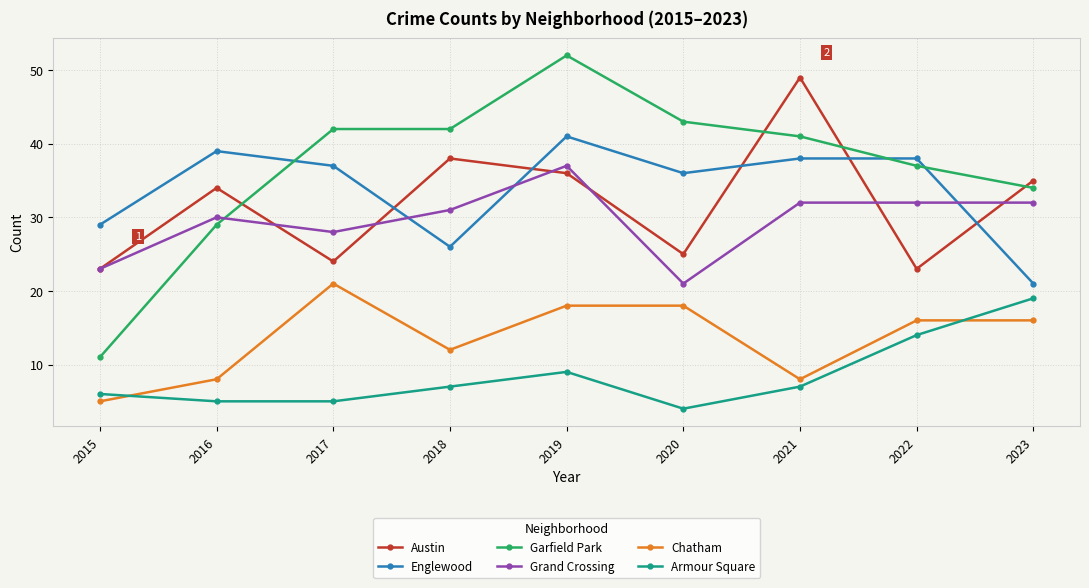

True or false: Austin has more than 2 interior local peaks.

True